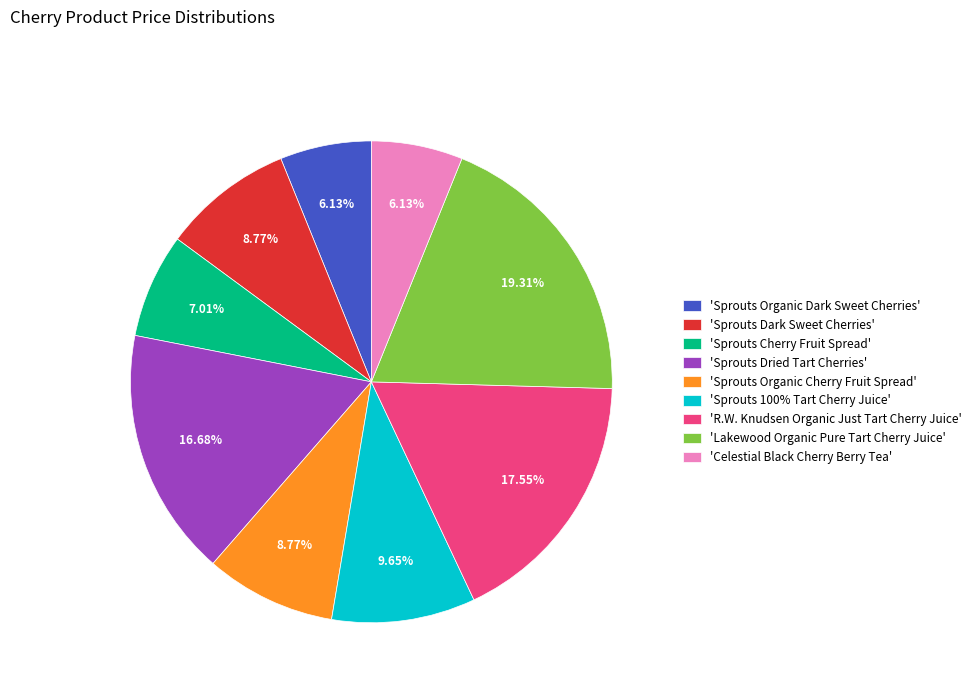

Is there any slice that represents more than half of the pie?

No